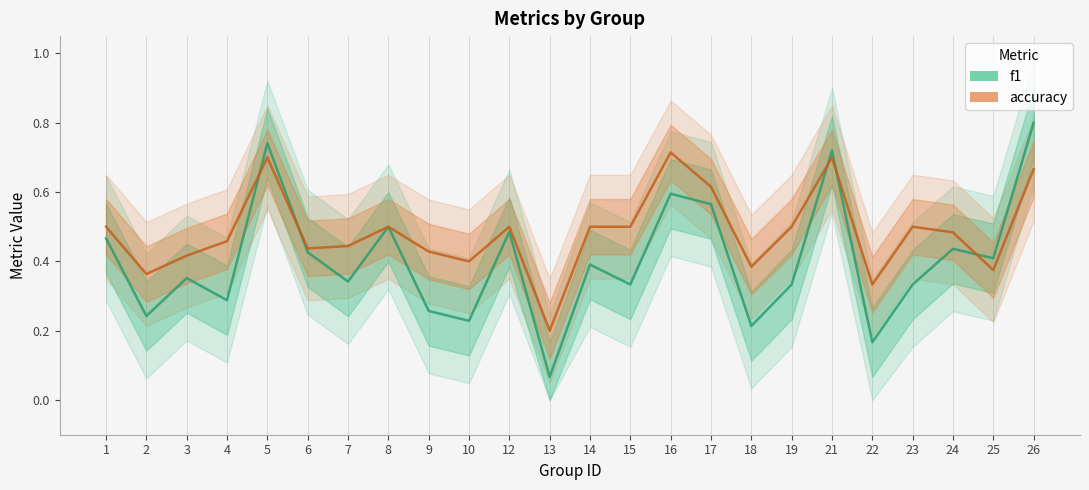

Is the value of accuracy at 21 greater than the value of f1 at 23?

Yes